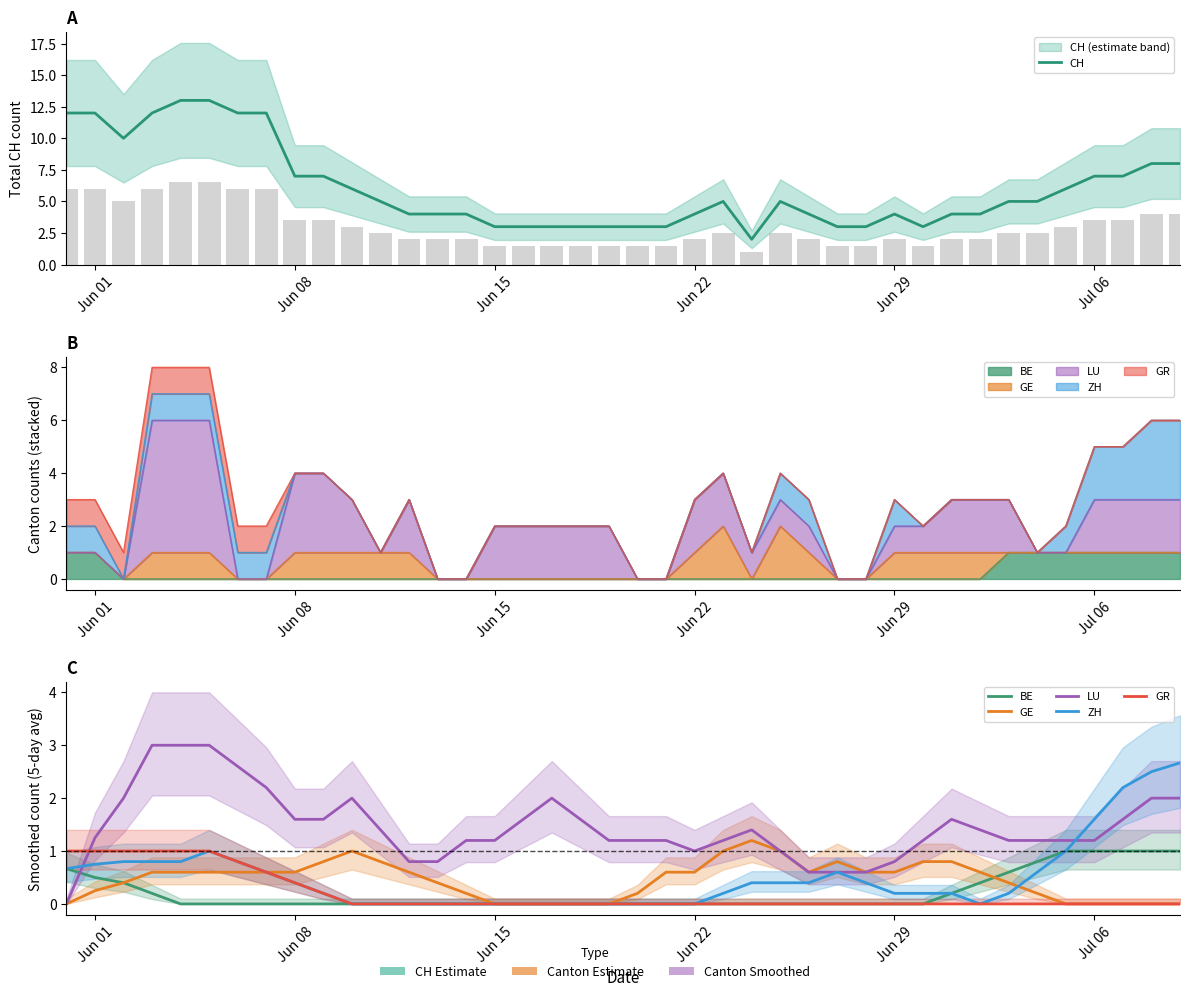

Reading right to left, what are all the values shown in this chart?

CH: 8.0	8.0	7.0	7.0	6.0	5.0	5.0	4.0	4.0	3.0	4.0	3.0	3.0	4.0	5.0	2.0	5.0	4.0	3.0	3.0	3.0	3.0	3.0	3.0	3.0	4.0	4.0	4.0	5.0	6.0	7.0	7.0	12.0	12.0	13.0	13.0	12.0	10.0	12.0	12.0
BE: 1.0	1.0	1.0	1.0	1.0	0.8	0.6	0.4	0.2	0.0	0.0	0.0	0.0	0.0	0.0	0.0	0.0	0.0	0.0	0.0	0.0	0.0	0.0	0.0	0.0	0.0	0.0	0.0	0.0	0.0	0.0	0.0	0.0	0.0	0.0	0.0	0.2	0.4	0.5	0.7
GE: 0.0	0.0	0.0	0.0	0.0	0.2	0.4	0.6	0.8	0.8	0.6	0.6	0.8	0.6	1.0	1.2	1.0	0.6	0.6	0.2	0.0	0.0	0.0	0.0	0.0	0.2	0.4	0.6	0.8	1.0	0.8	0.6	0.6	0.6	0.6	0.6	0.6	0.4	0.2	0.0
LU: 2.0	2.0	1.6	1.2	1.2	1.2	1.2	1.4	1.6	1.2	0.8	0.6	0.6	0.6	1.0	1.4	1.2	1.0	1.2	1.2	1.2	1.6	2.0	1.6	1.2	1.2	0.8	0.8	1.4	2.0	1.6	1.6	2.2	2.6	3.0	3.0	3.0	2.0	1.2	0.0
ZH: 2.7	2.5	2.2	1.6	1.0	0.6	0.2	0.0	0.2	0.2	0.2	0.4	0.6	0.4	0.4	0.4	0.2	0.0	0.0	0.0	0.0	0.0	0.0	0.0	0.0	0.0	0.0	0.0	0.0	0.0	0.2	0.4	0.6	0.8	1.0	0.8	0.8	0.8	0.8	0.7
GR: 0.0	0.0	0.0	0.0	0.0	0.0	0.0	0.0	0.0	0.0	0.0	0.0	0.0	0.0	0.0	0.0	0.0	0.0	0.0	0.0	0.0	0.0	0.0	0.0	0.0	0.0	0.0	0.0	0.0	0.0	0.2	0.4	0.6	0.8	1.0	1.0	1.0	1.0	1.0	1.0